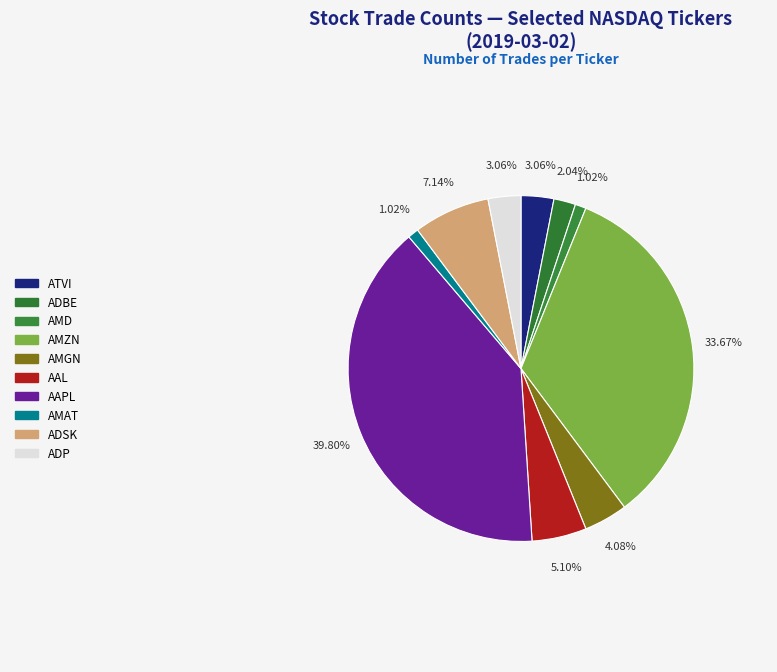

To the nearest percent, what is the difference between the AMGN and AAL slice percentages?

1%